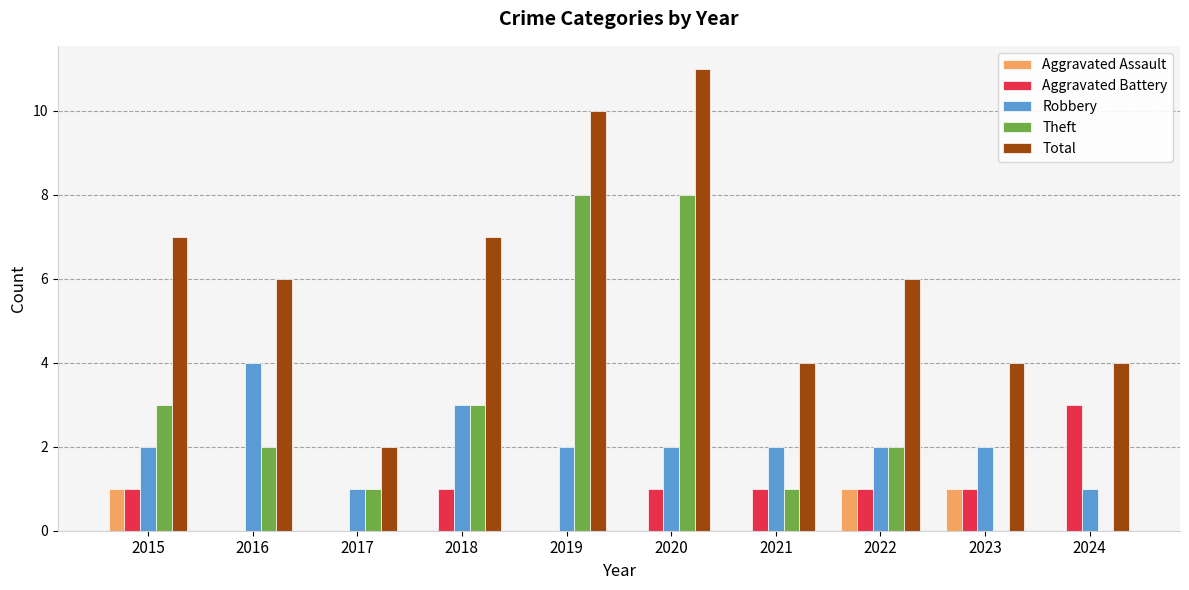

The Aggravated Battery series shows 0 at 2023. True or false?

False